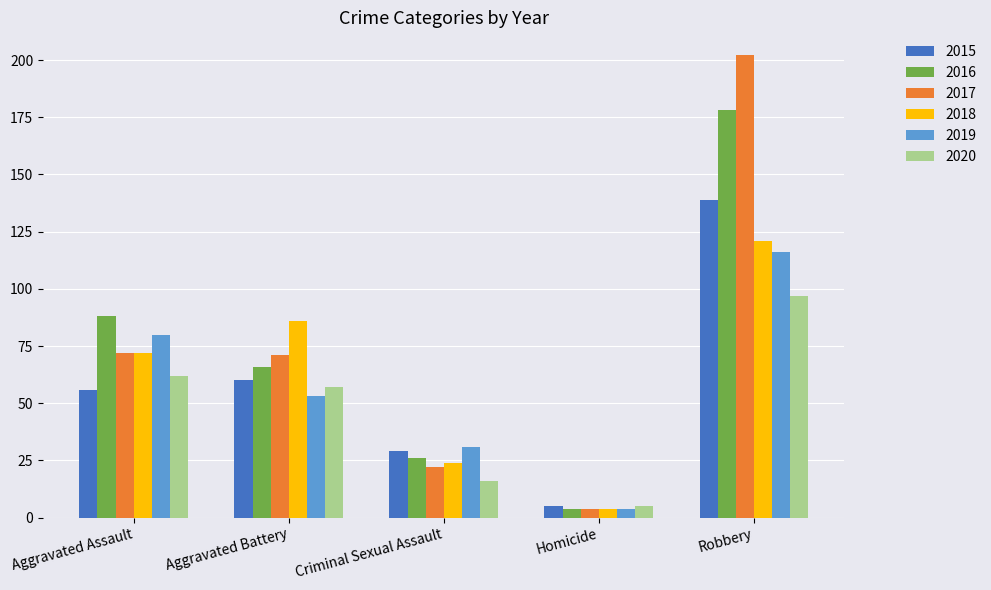

Rank the categories by 2019 value from highest to lowest.

Robbery, Aggravated Assault, Aggravated Battery, Criminal Sexual Assault, Homicide